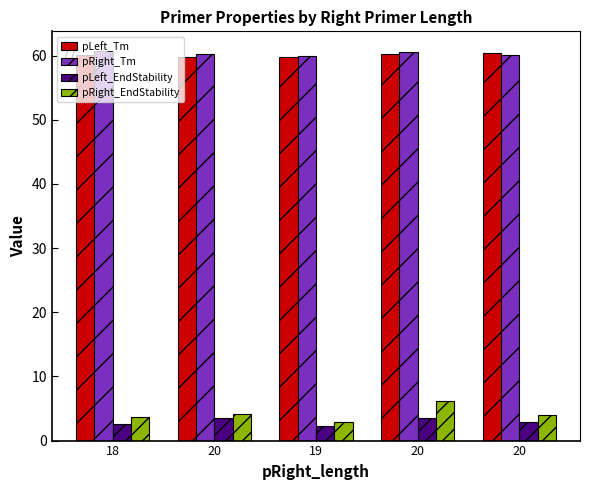

What is the total value across all series at 20?

127.6